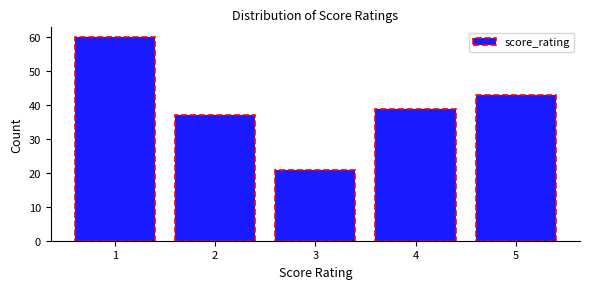

What is the height of the bar covering 2.5 to 3.5 on the x-axis? The values are not printed on the chart, so give them approximately, as read against the axis.

21